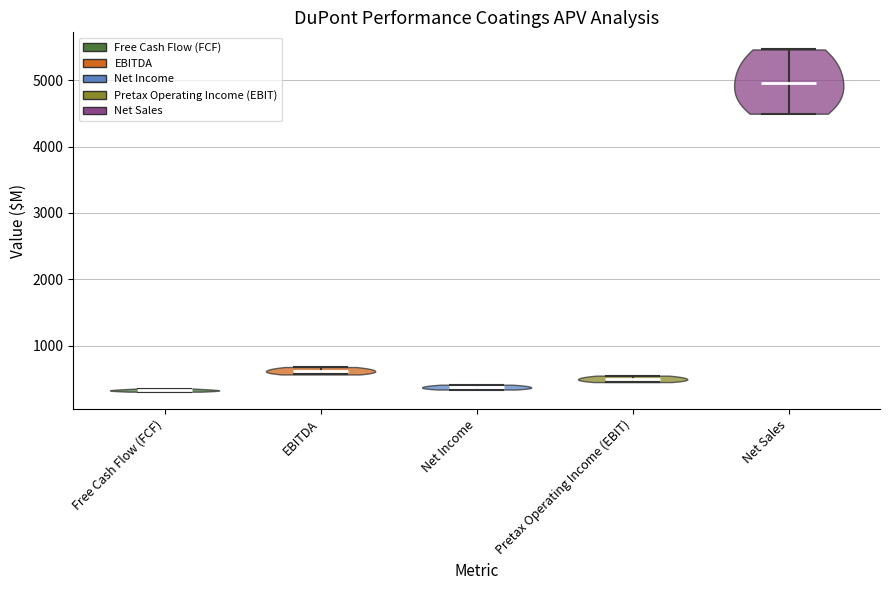

Reading left to right, read every violin against the y-axis: where its median line is, and the lowest and highest points it reaches. The values are not printed on the chart, so give them approximately, as read against the axis.

Free Cash Flow (FCF): median line 300, lowest point 300, highest point 400
EBITDA: median line 600, lowest point 600, highest point 700
Net Income: median line 400, lowest point 300, highest point 400
Pretax Operating Income (EBIT): median line 500, lowest point 400, highest point 500
Net Sales: median line 5000, lowest point 4500, highest point 5500